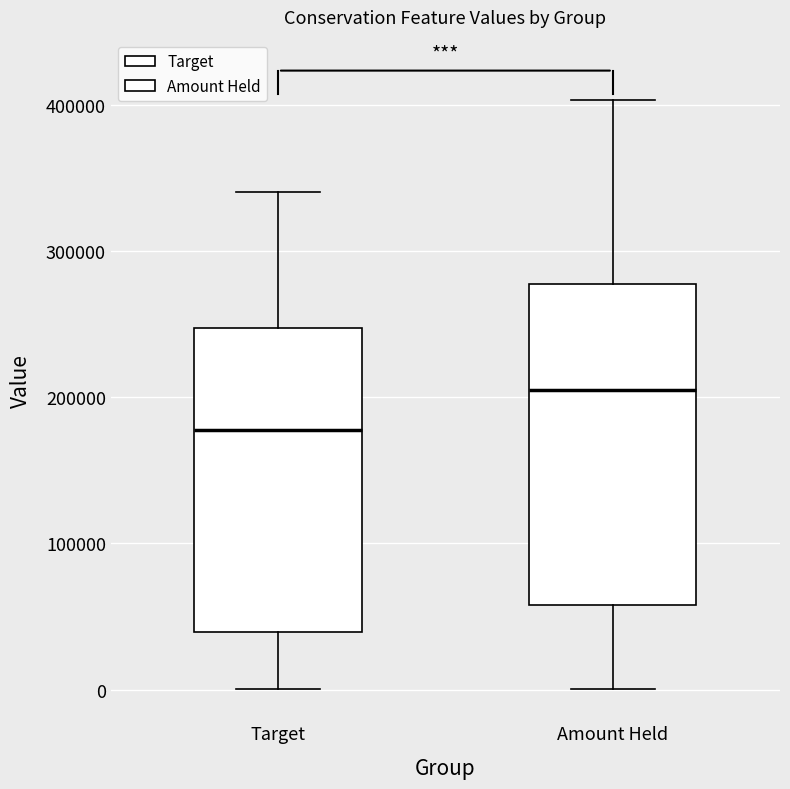

Reading left to right, transcribe this box plot: for each box, give where its median line is, the range the box spans, and where its two whiskers end, as read against the y-axis. The values are not printed on the chart, so give them approximately, as read against the axis.

Target: median 180000, box 40000 to 250000, whiskers 0 to 340000
Amount Held: median 210000, box 60000 to 280000, whiskers 0 to 400000